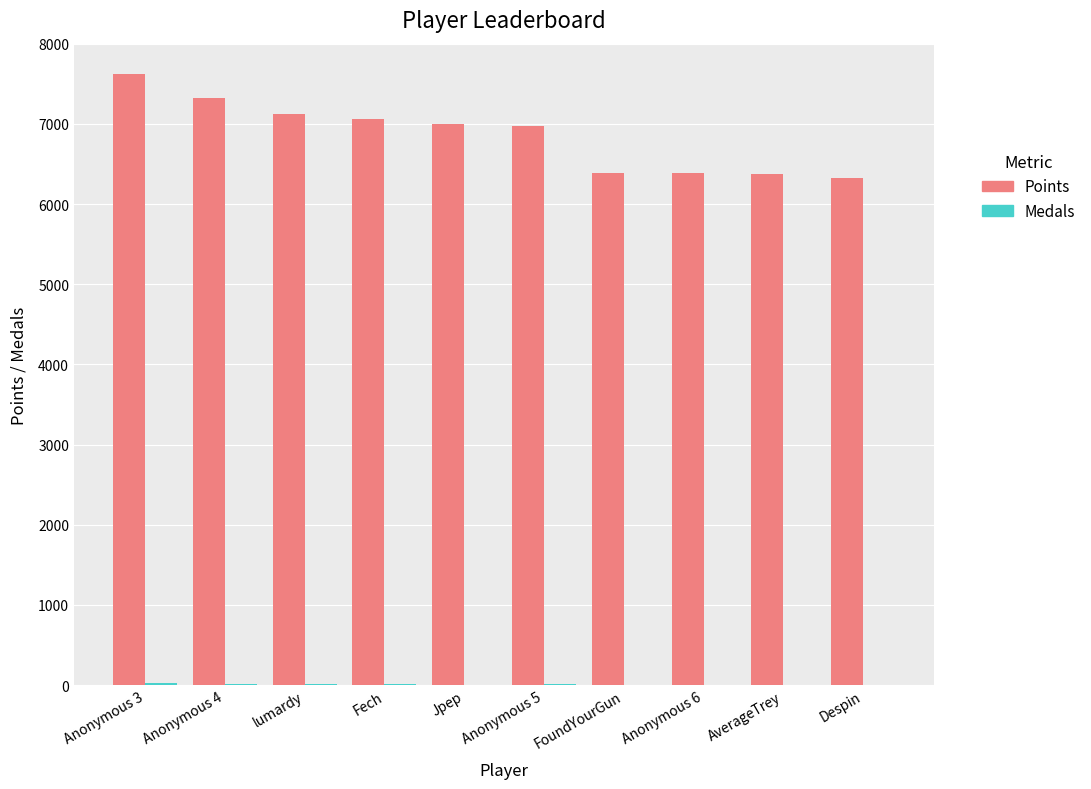

What is the maximum value shown in the chart?

7620